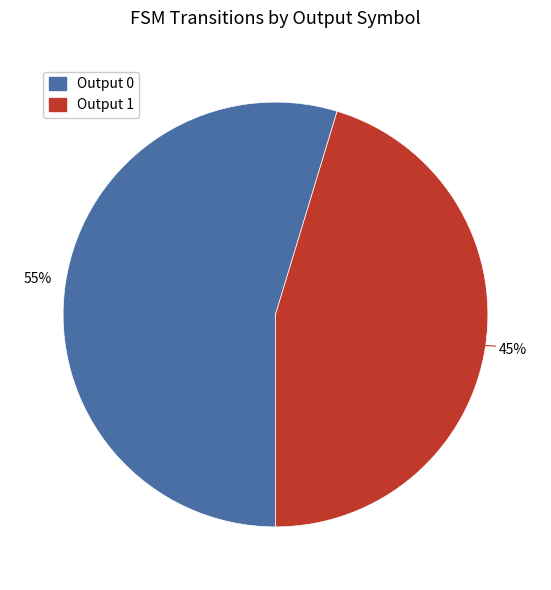

Does any single category account for the majority?

Yes